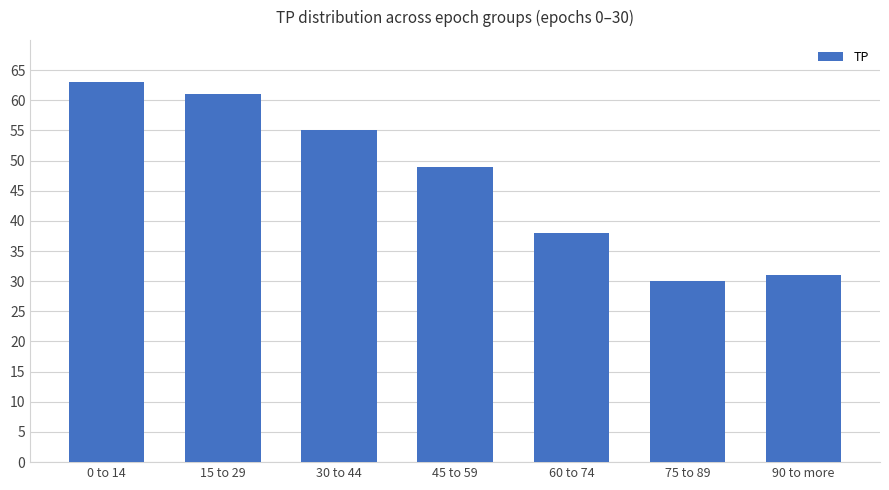

At which label does the data first exceed 49?

0 to 14